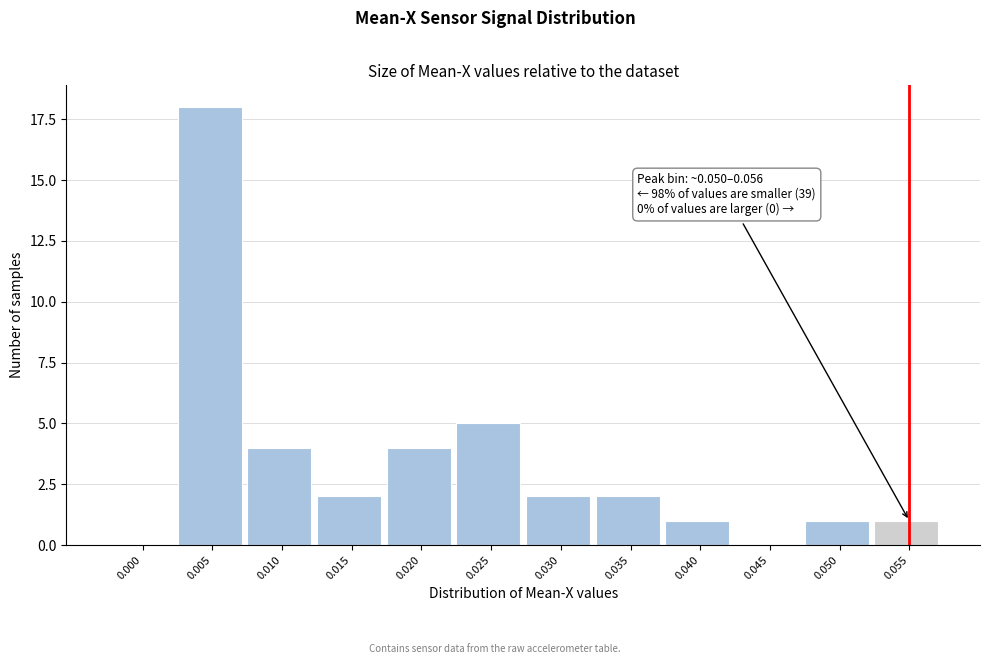

Reading left to right, list all the values displayed in this chart.

0.000=0	0.005=18	0.010=4	0.015=2	0.020=4	0.025=5	0.030=2	0.035=2	0.040=1	0.045=0	0.050=1	0.055=1